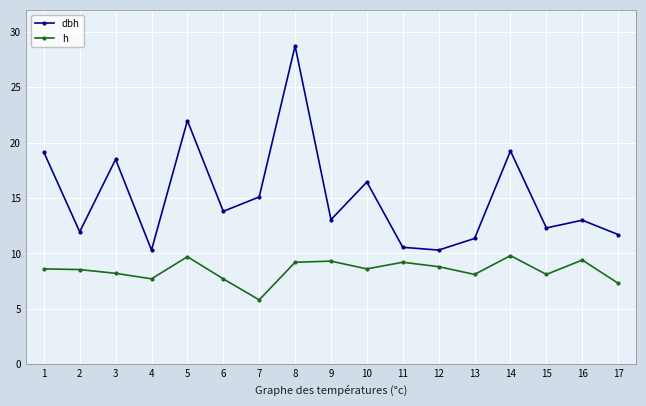

The dbh series shows 19.2 at 14. True or false?

True